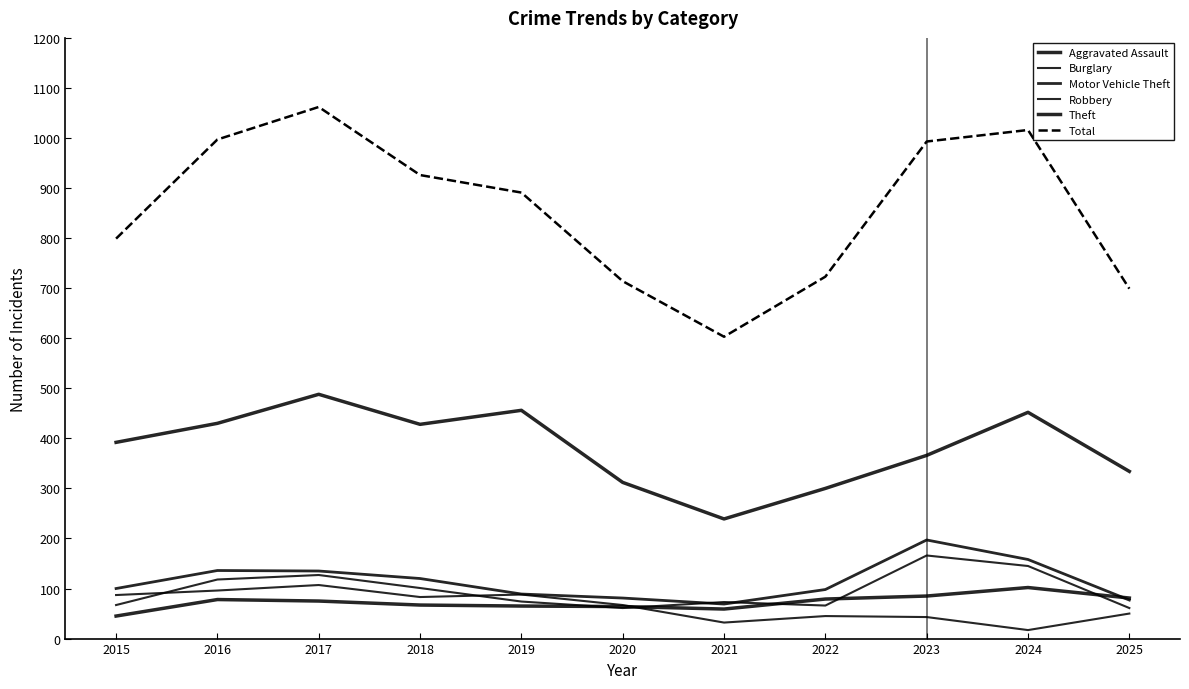

Does the chart display data point markers on the line(s)?

No